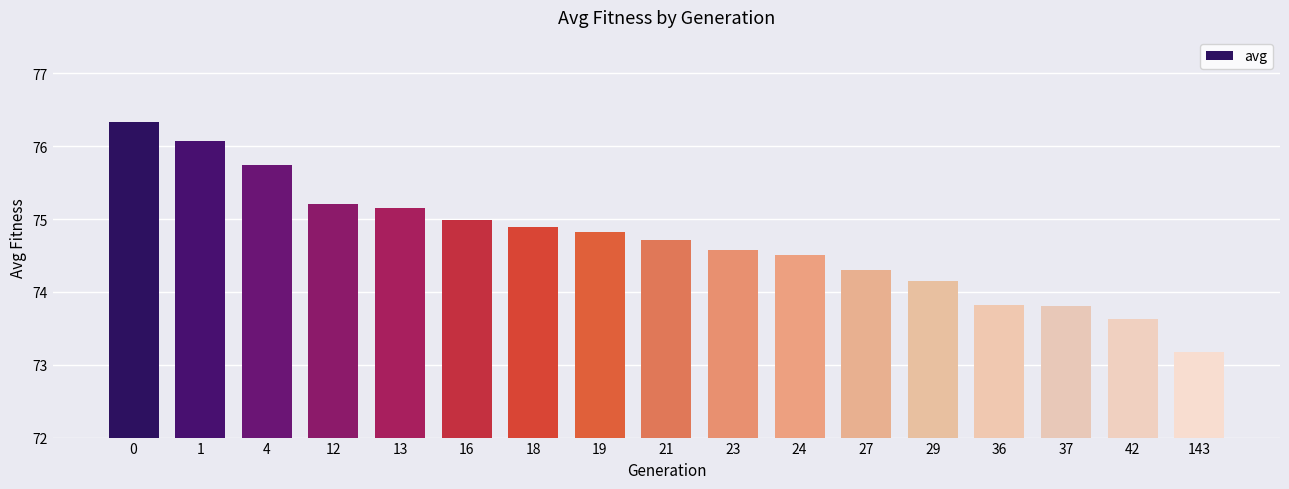

The value at 12 is 75.2. True or false?

True